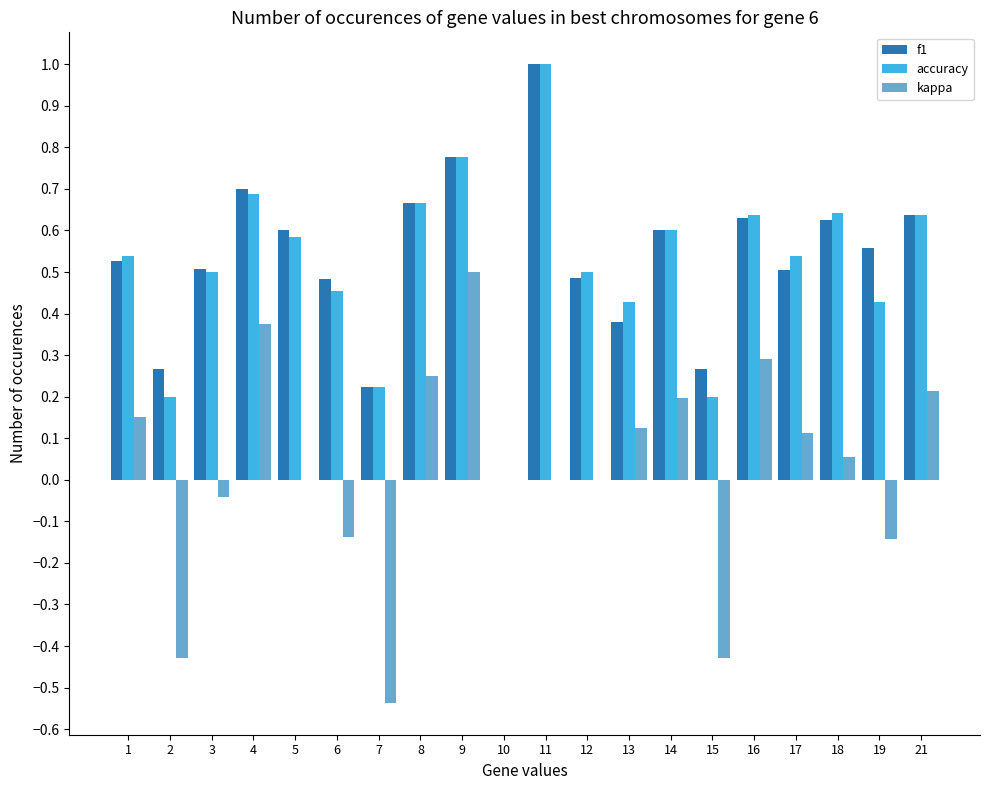

Which series has the widest spread of values?

kappa